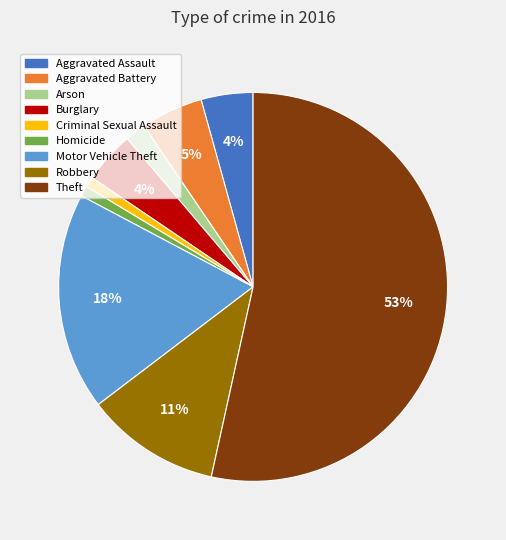

Which has a higher value, Aggravated Battery or Burglary?

Aggravated Battery